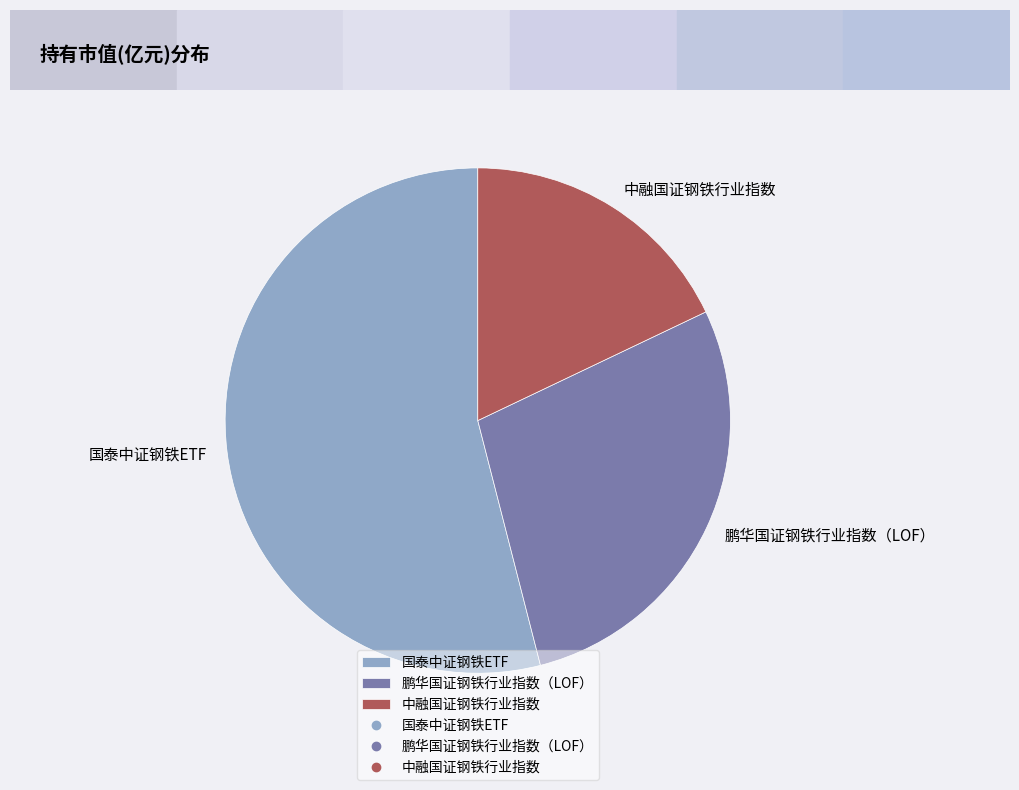

Is the sum of 鹏华国证钢铁行业指数（LOF） and 中融国证钢铁行业指数 greater than half?

No